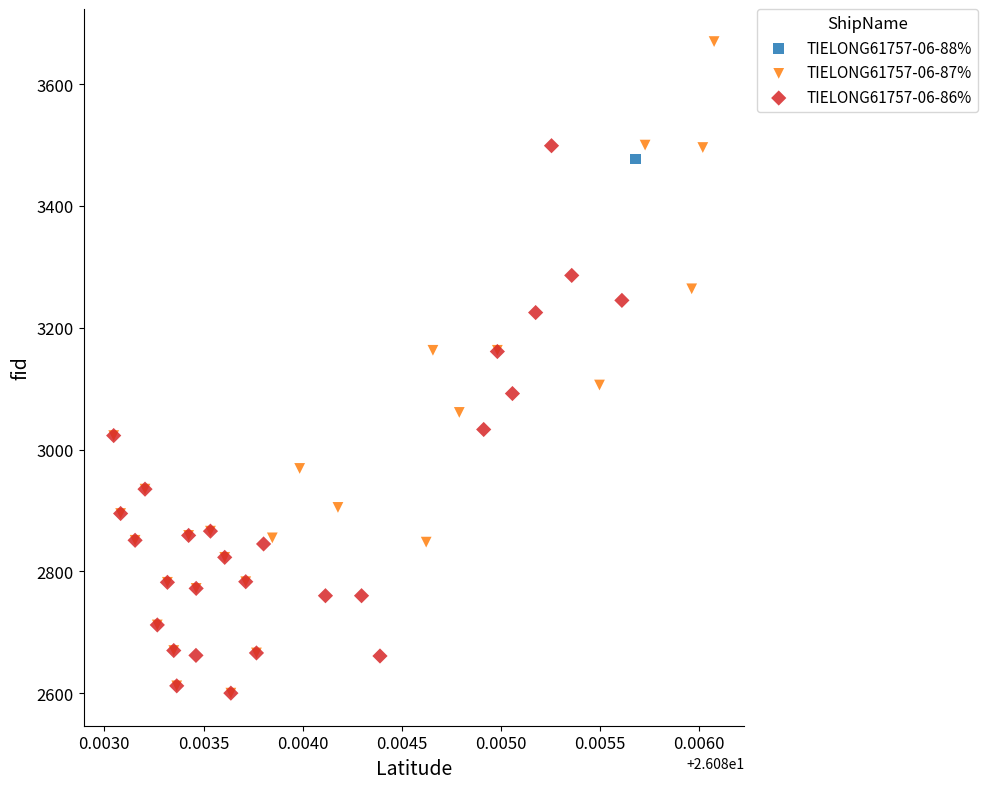

What are all the series names shown in the legend?

TIELONG61757-06-88%, TIELONG61757-06-87%, TIELONG61757-06-86%